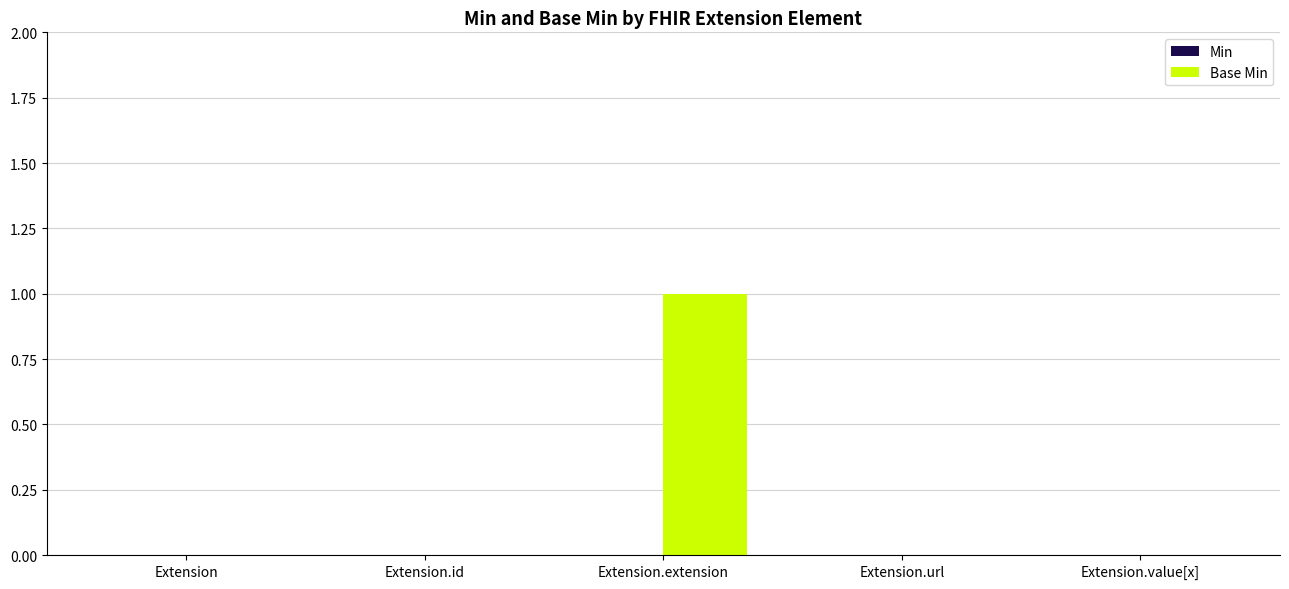

Count the number of categories in the chart.

5